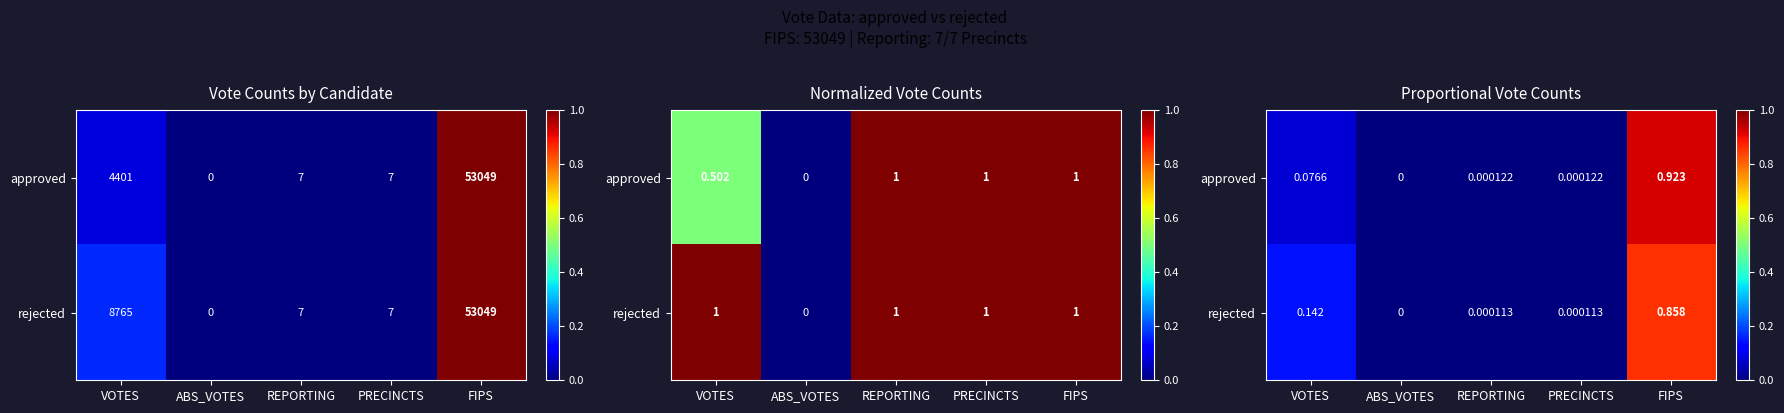

Which category has the highest value in the approved series?

FIPS